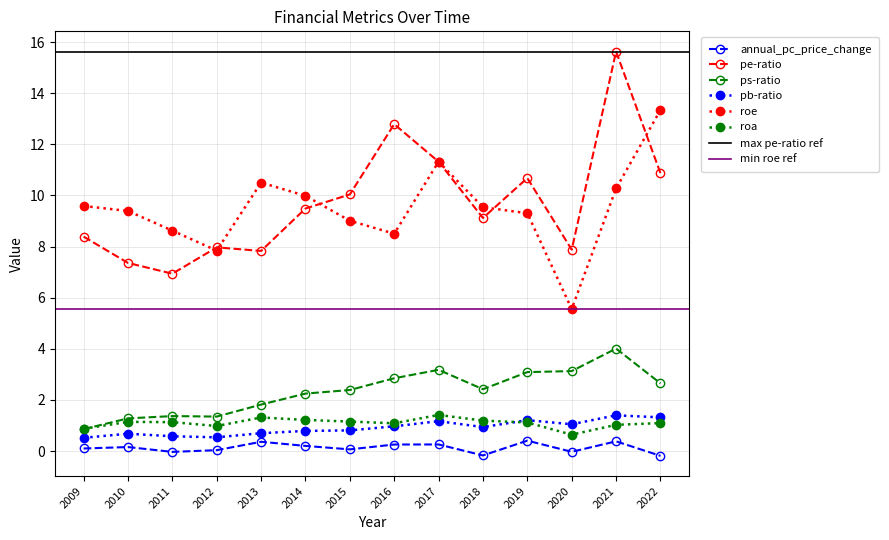

At which category does the chart reach its peak across all series?

2021